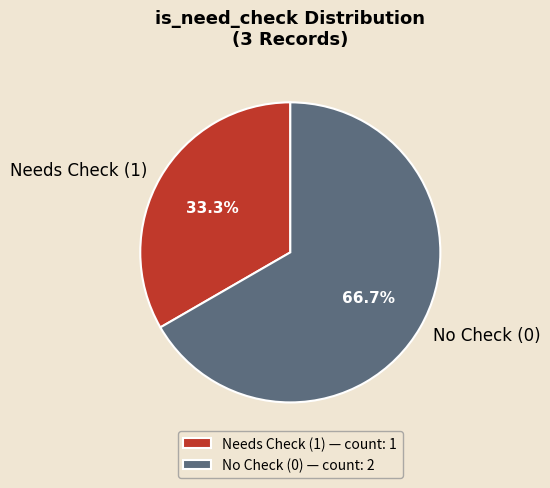

Does any single category account for the majority?

Yes